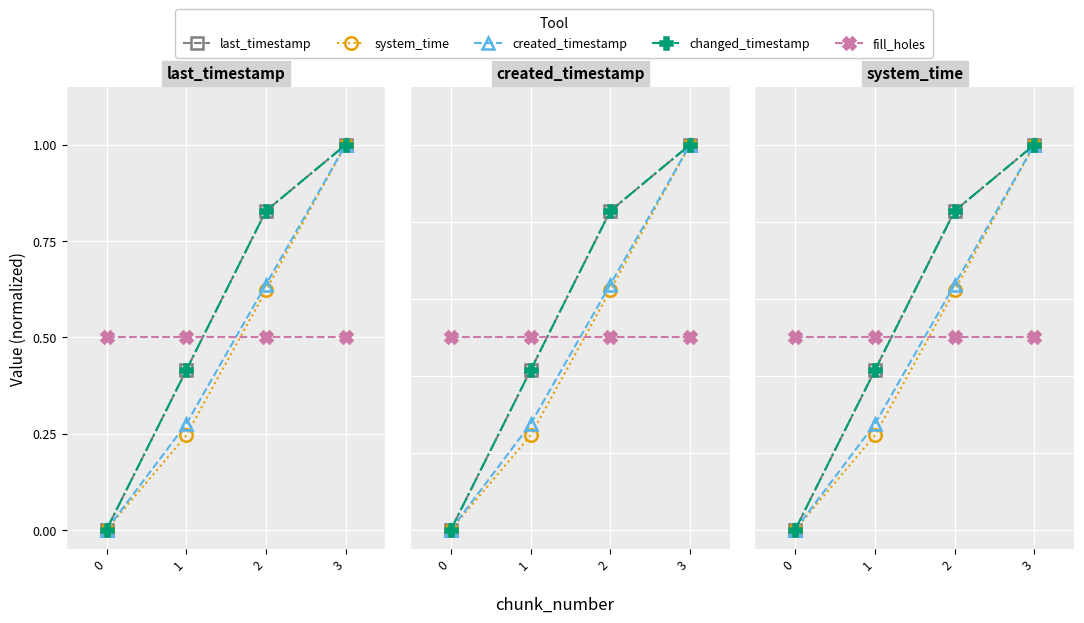

True or false: last_timestamp has more than 0 points higher than both neighbors.

False